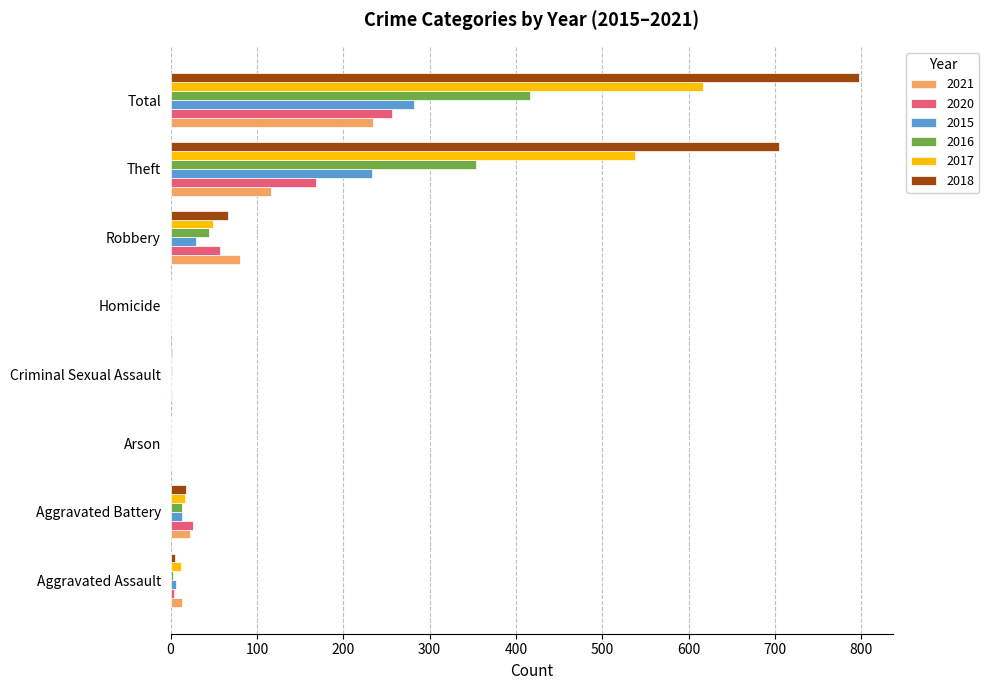

How many data points does each series have?

8